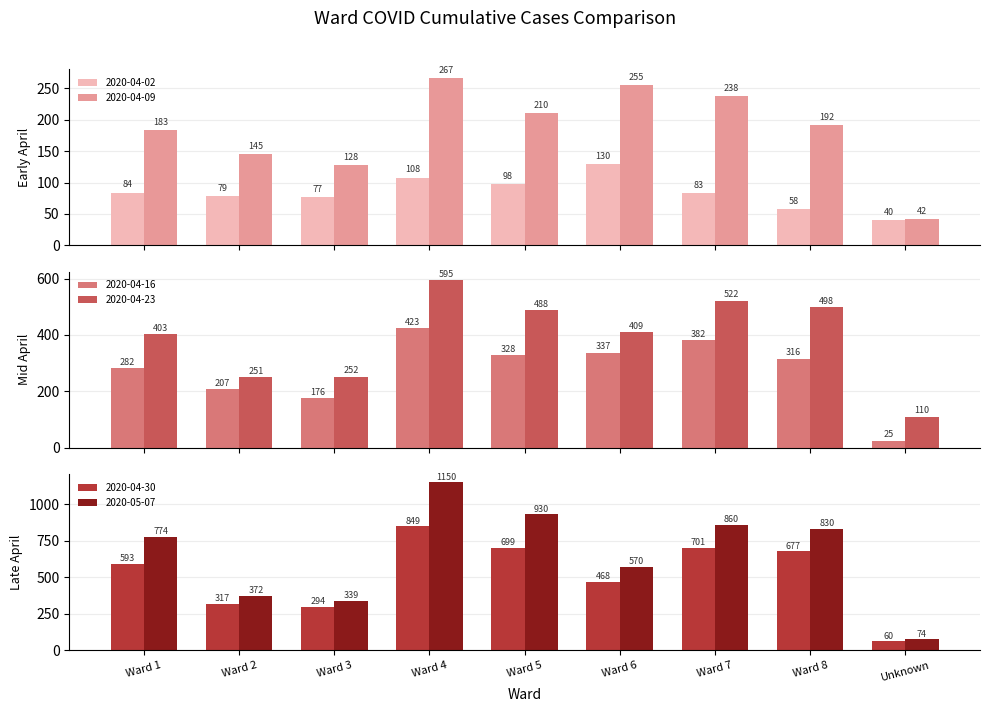

What are all the series names shown in the legend?

2020-04-02, 2020-04-09, 2020-04-16, 2020-04-23, 2020-04-30, 2020-05-07